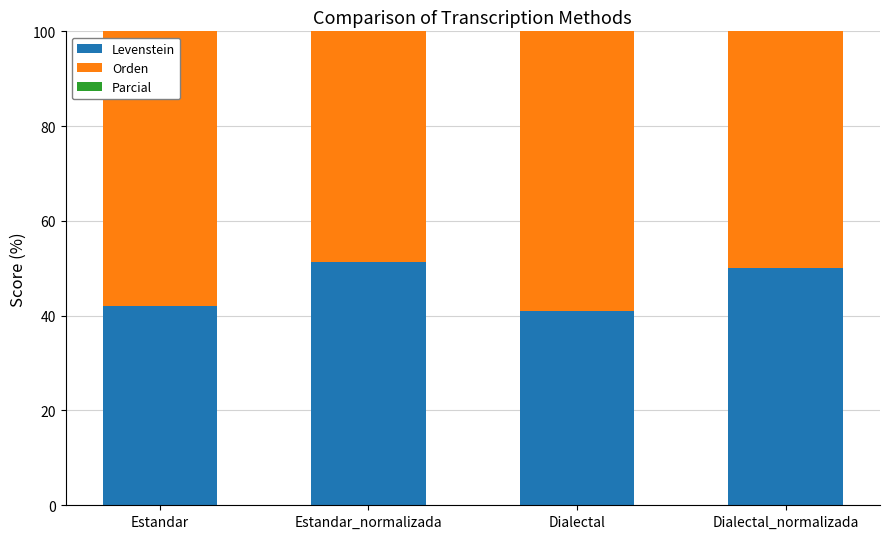

How many values in the Orden series are below 69?

2